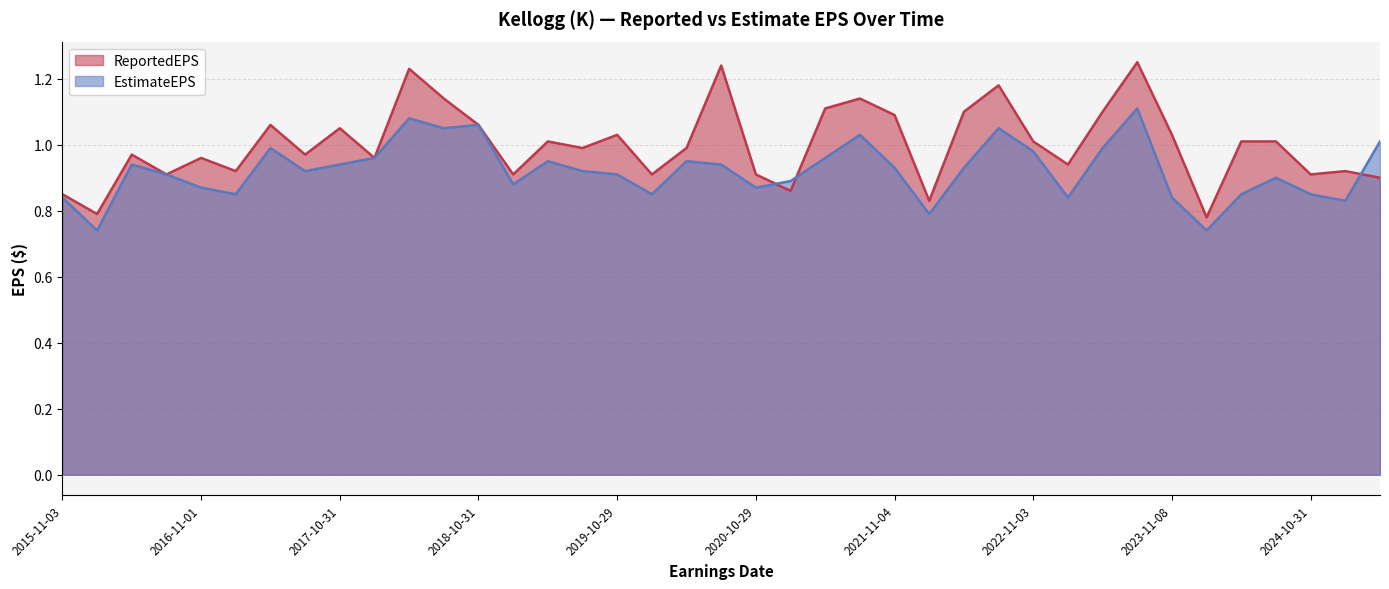

True or false: EstimateEPS has a value of 1.1 at 2018-10-31.

True